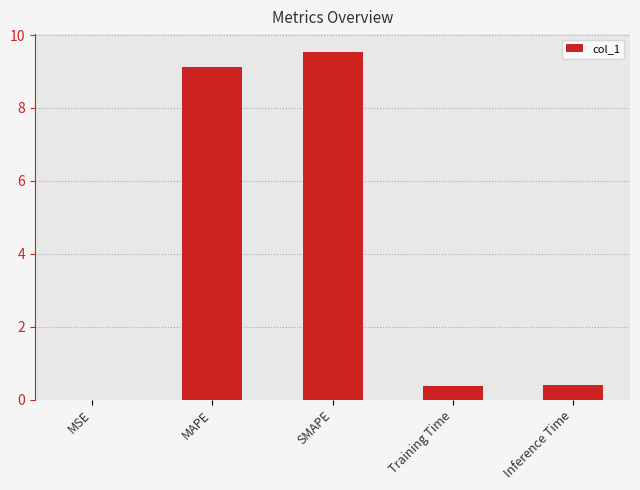

What is the sum of the values at Inference Time and MAPE?

9.5